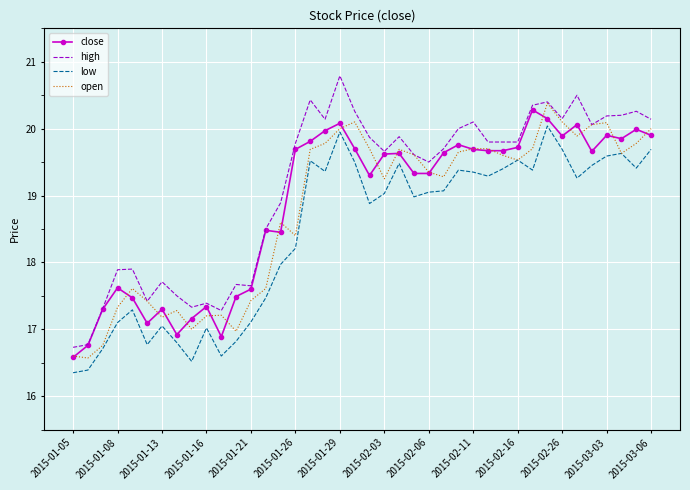

Which series has the largest total across all categories?

high